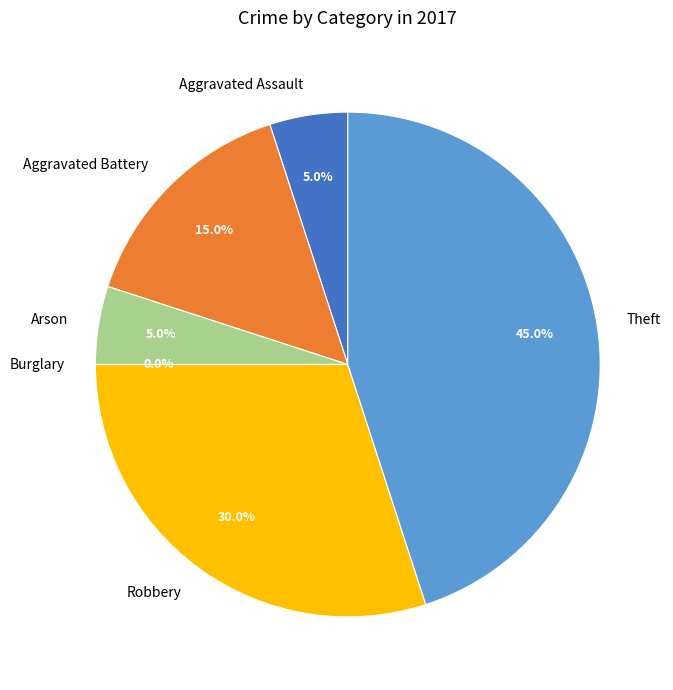

Combined, what portion of the pie is Arson and Theft?

50.0%